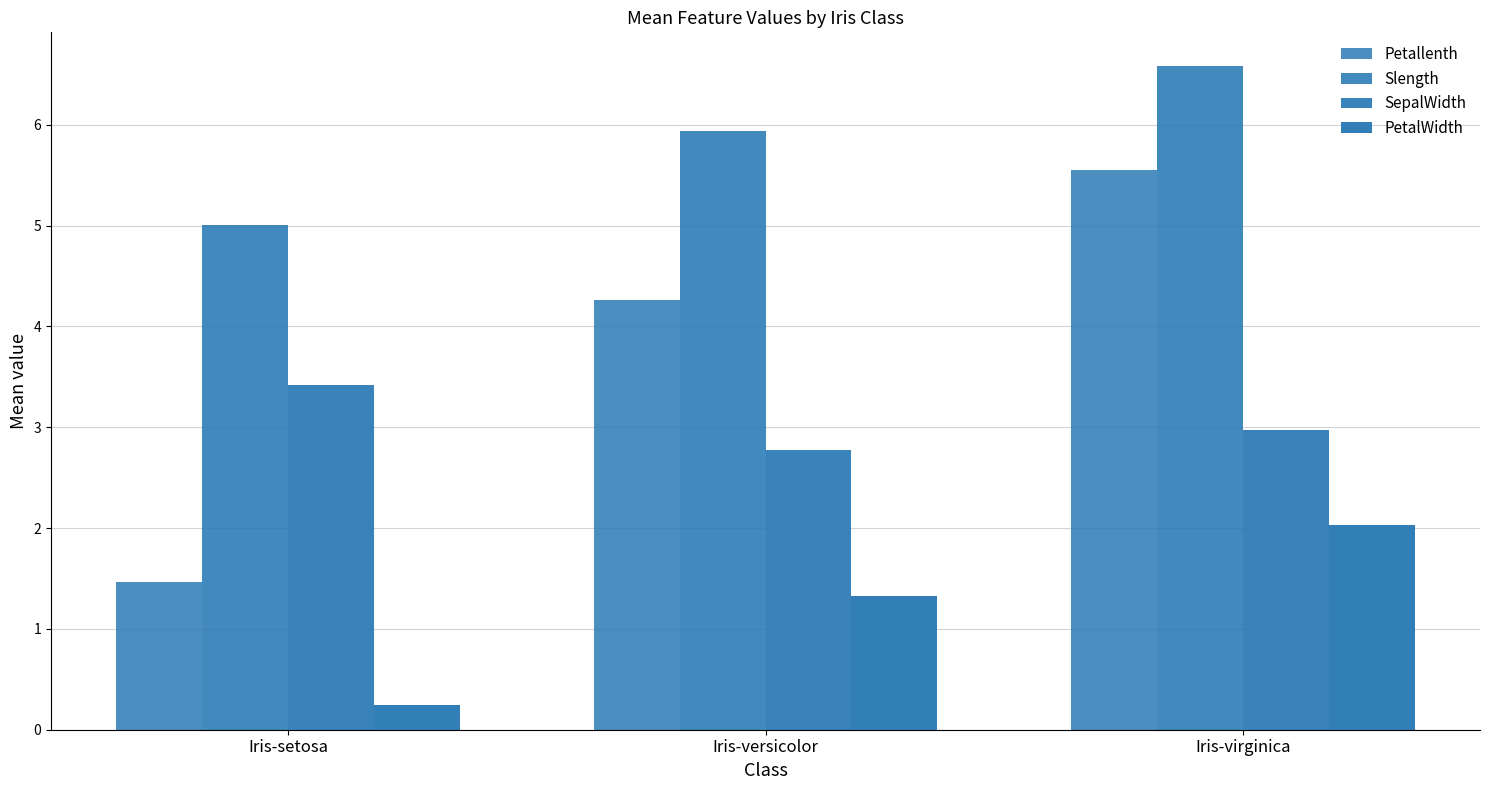

List the series in order of their overall mean, highest first.

Slength, Petallenth, SepalWidth, PetalWidth